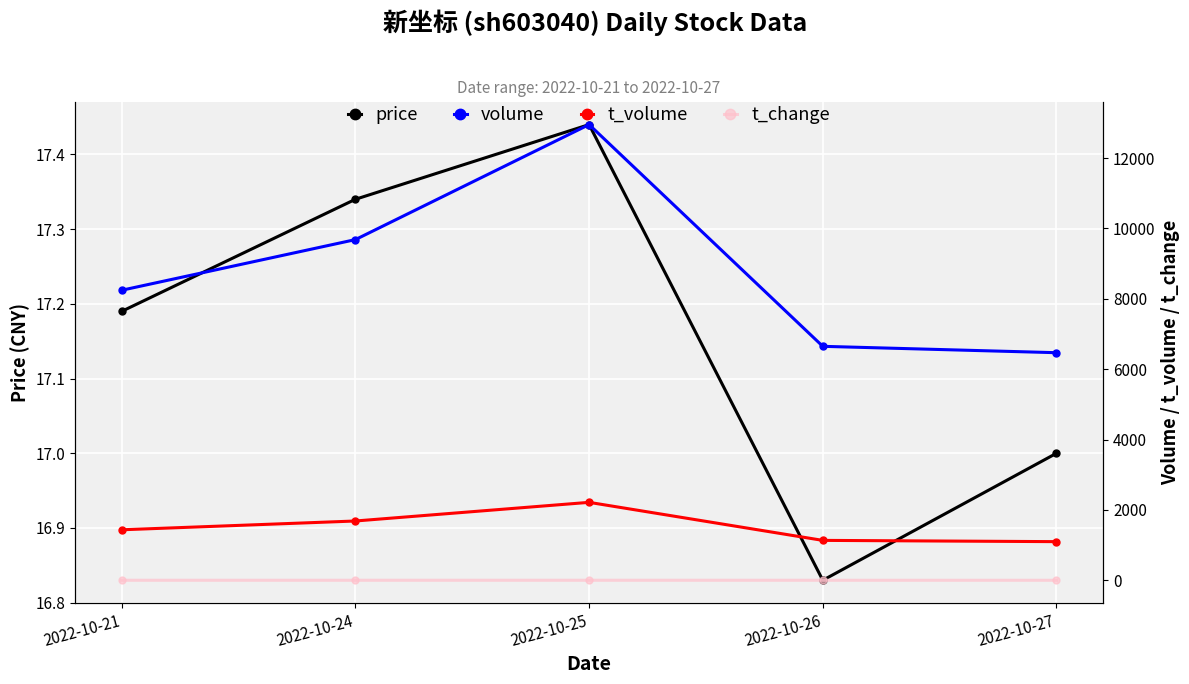

How many data points in volume are less than 8243?

2